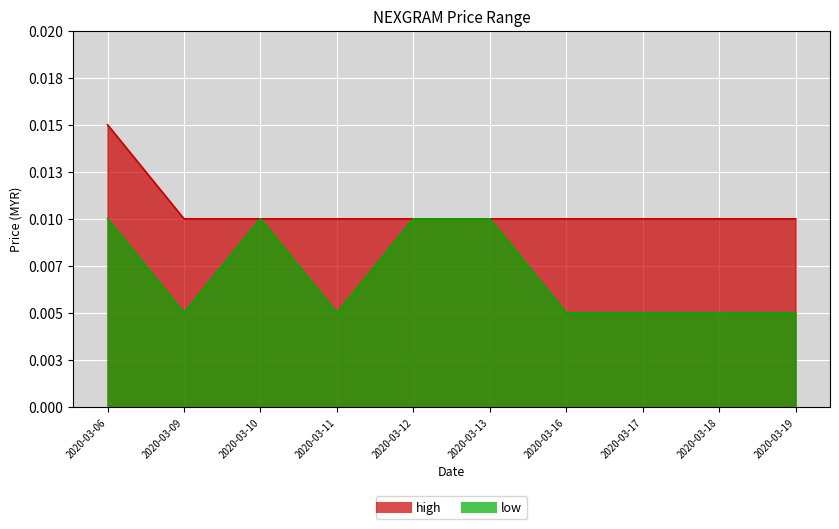

Rank the series by their average value, from highest to lowest.

high, low